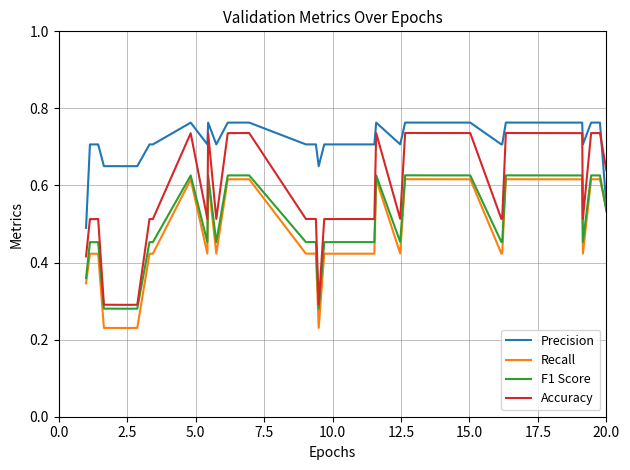

Which series has the largest range (max minus min)?

Accuracy